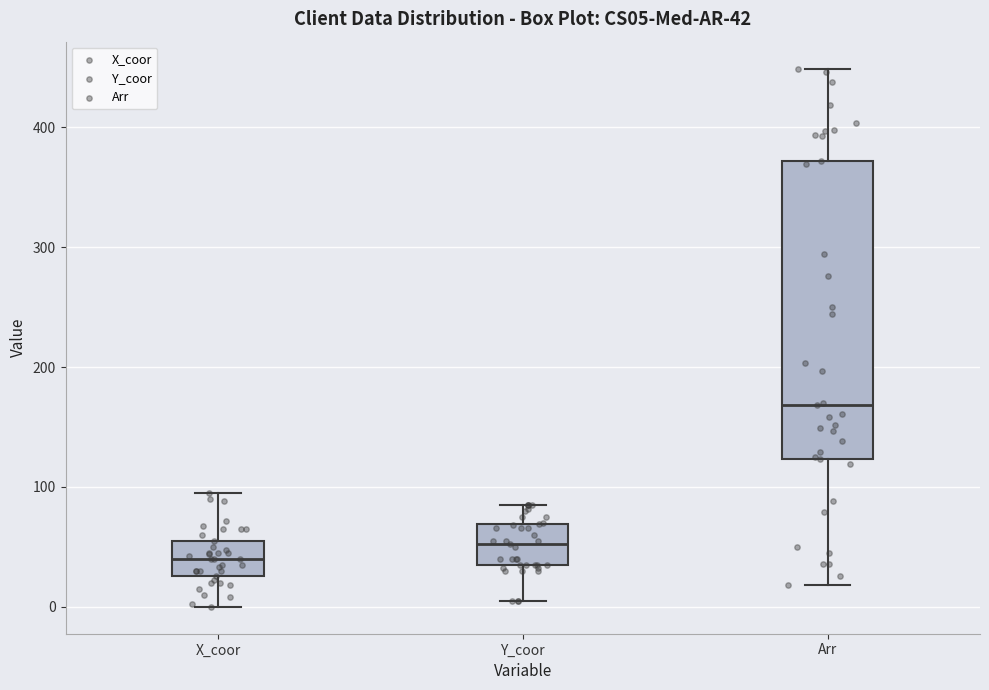

Comparing the boxes themselves (not the whiskers), which one is the tallest?

Arr